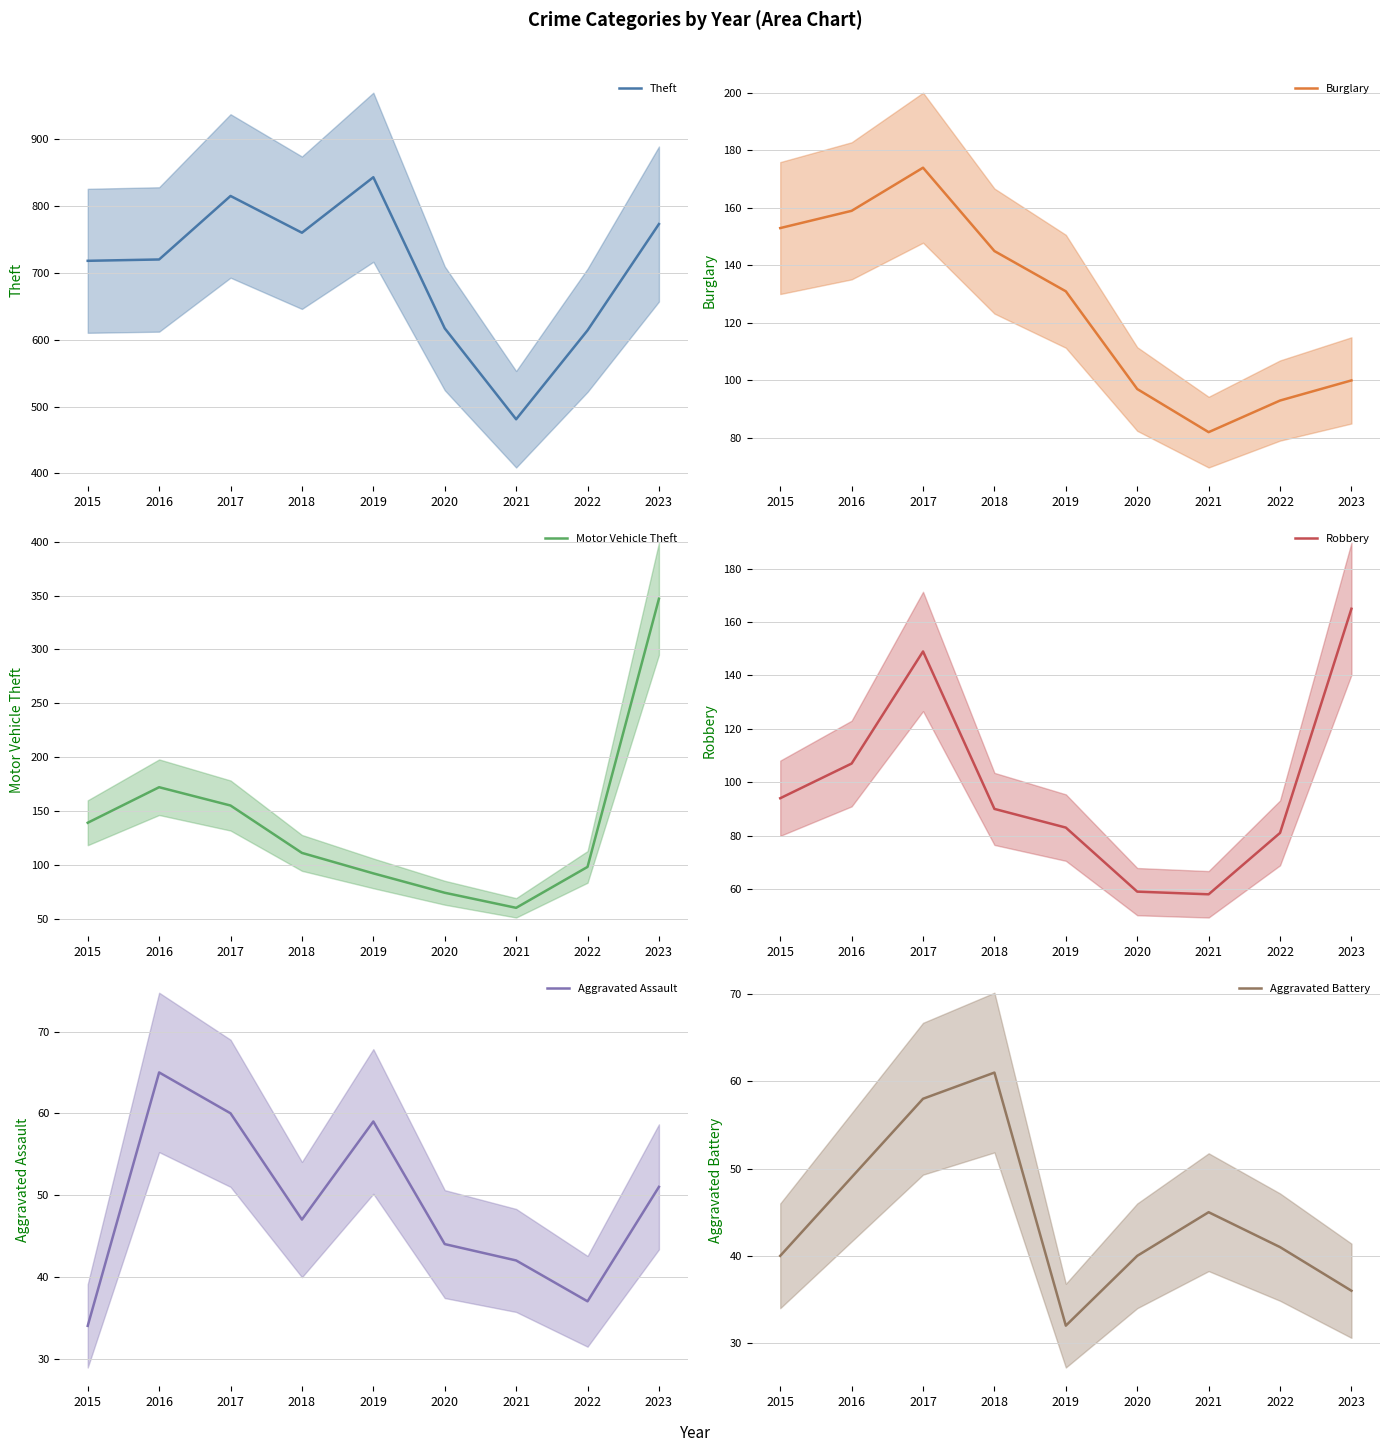

List the labels in order of Robbery value, largest first.

2023, 2017, 2016, 2015, 2018, 2019, 2022, 2020, 2021